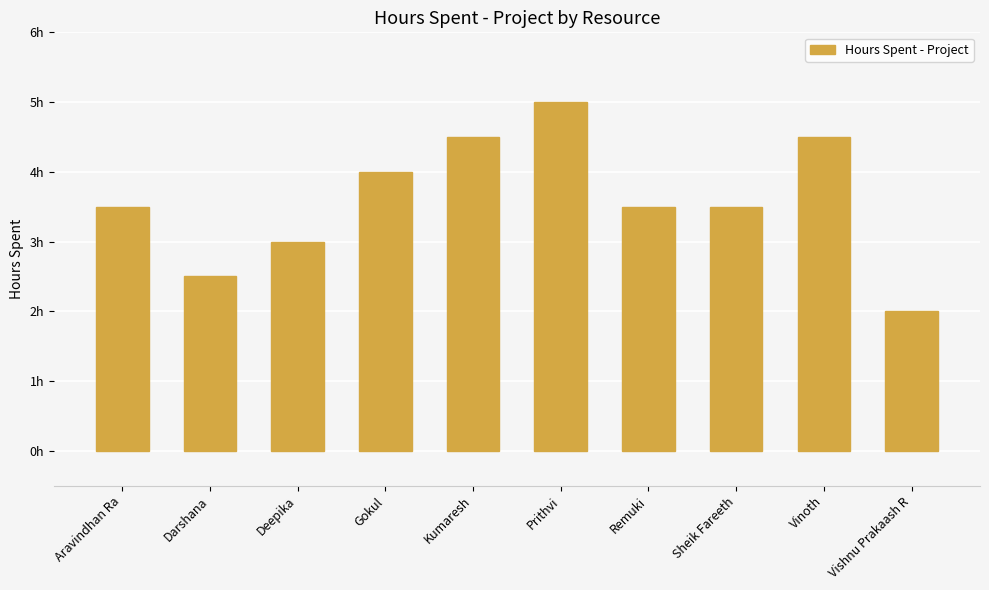

Reading right to left, extract all data points from this chart.

2.0	4.5	3.5	3.5	5.0	4.5	4.0	3.0	2.5	3.5